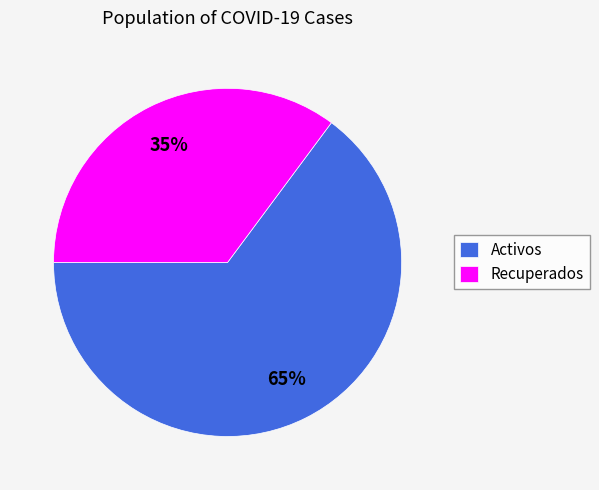

To the nearest percent, what portion does Recuperados represent?

35%